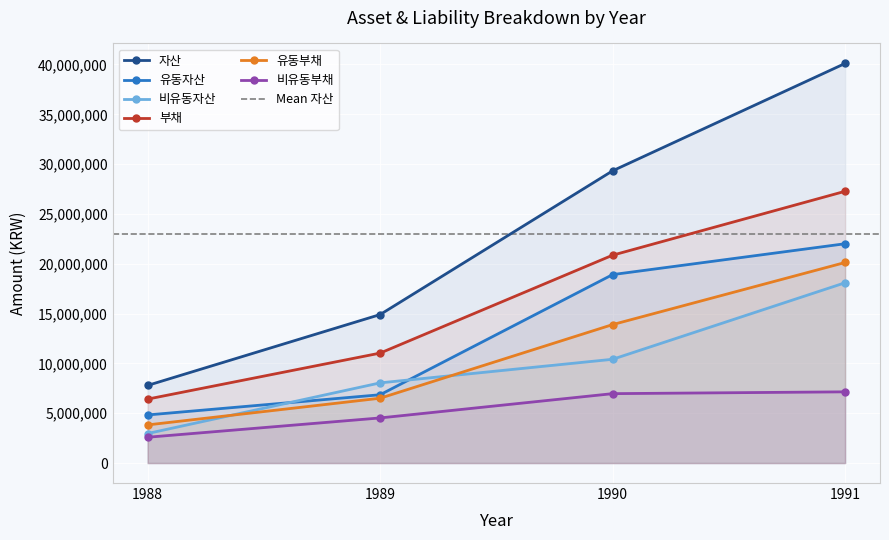

The 유동자산 series shows 4827331 at 1988. True or false?

True